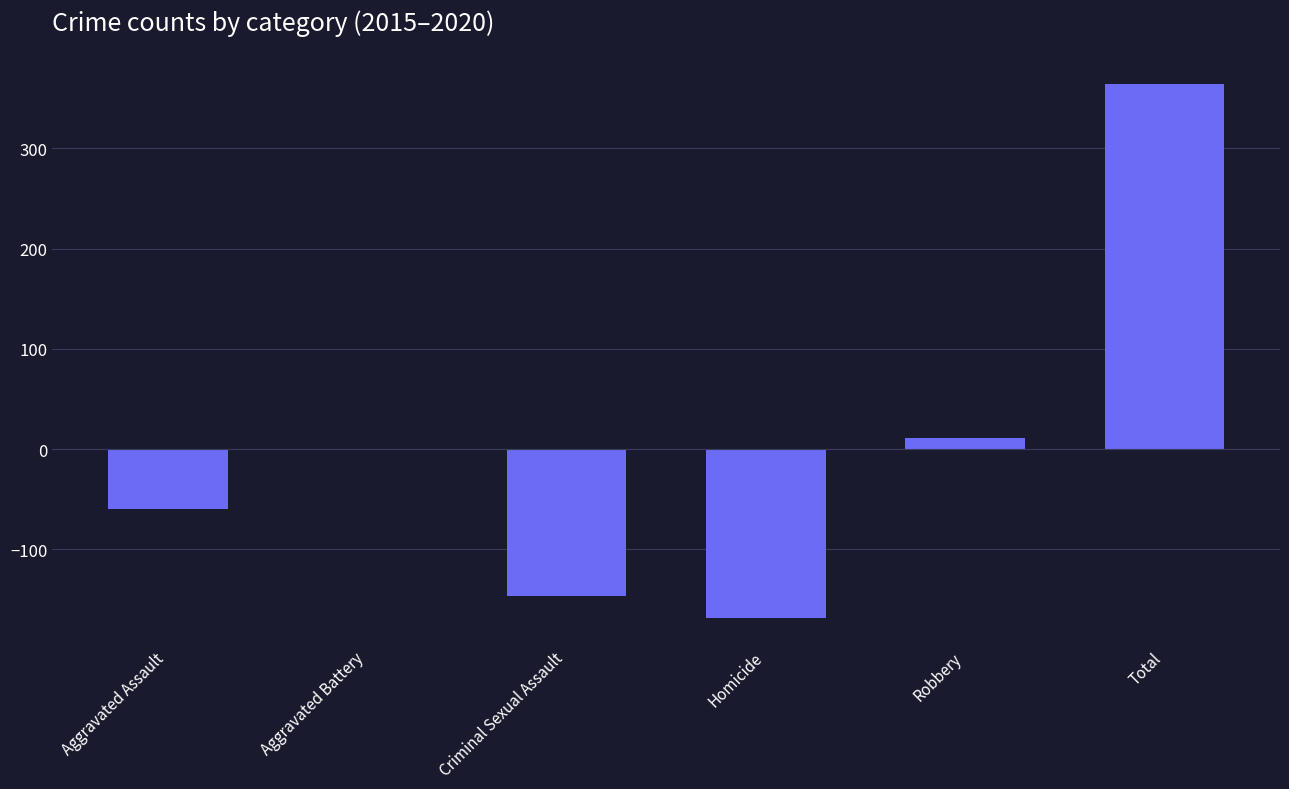

What is the change in value from Homicide to Total?

+532.7